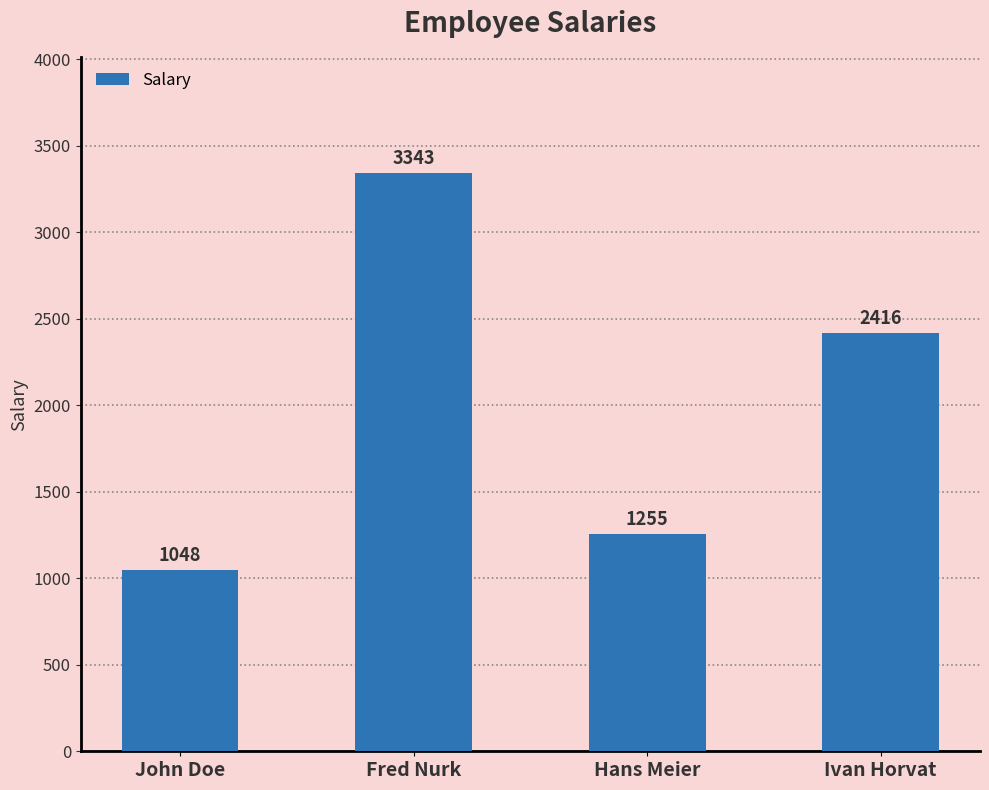

List the labels in order of value, smallest first.

John Doe, Hans Meier, Ivan Horvat, Fred Nurk